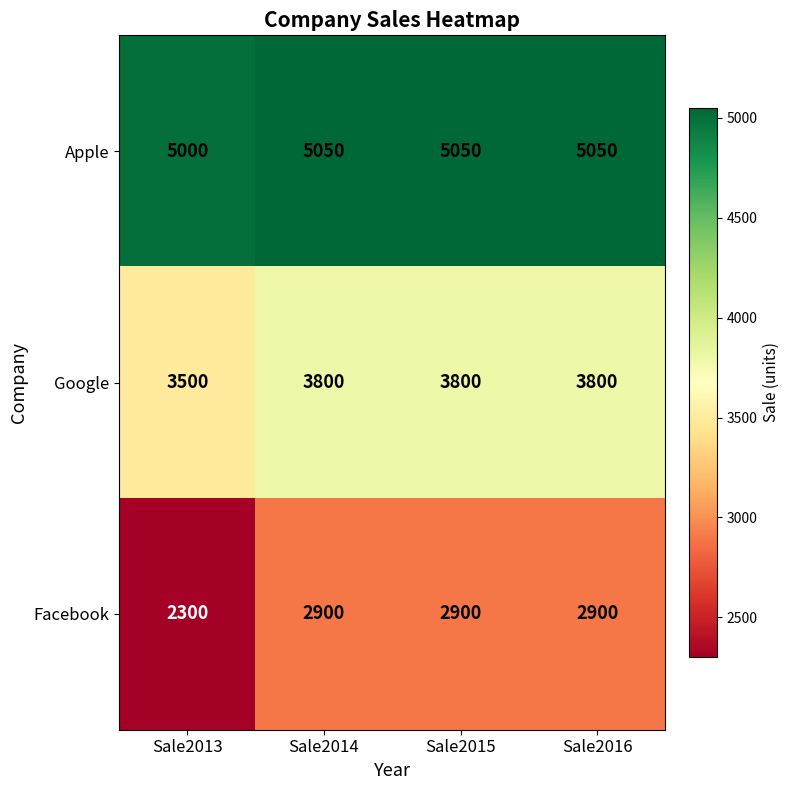

What is the difference between the maximum and minimum values in the Apple series?

50